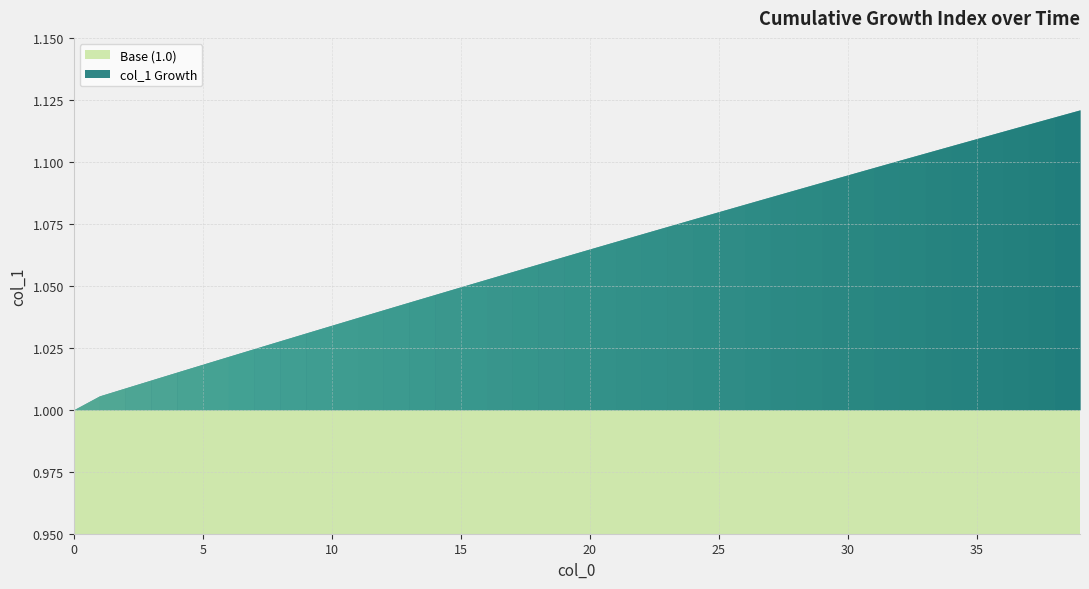

True or false: the data has more than 1 interior local peaks.

False